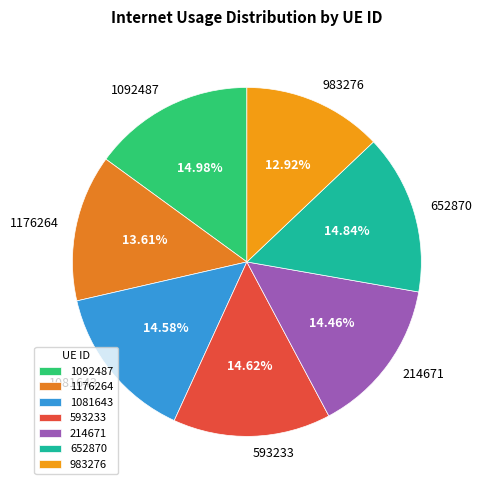

Which has a higher value, 1176264 or 1081643?

1081643